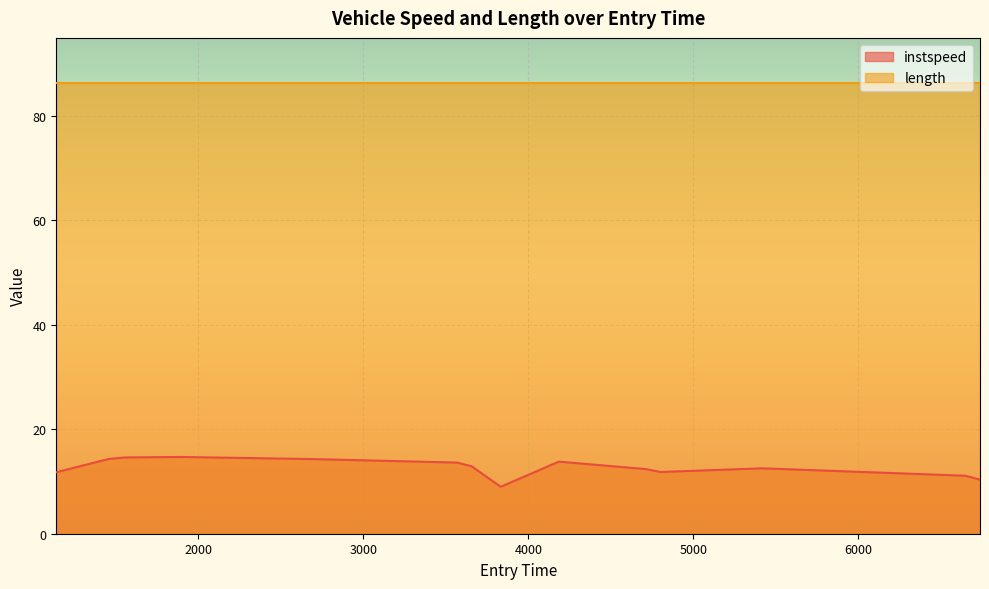

Read the value at 3832.1801851223768.

9.0